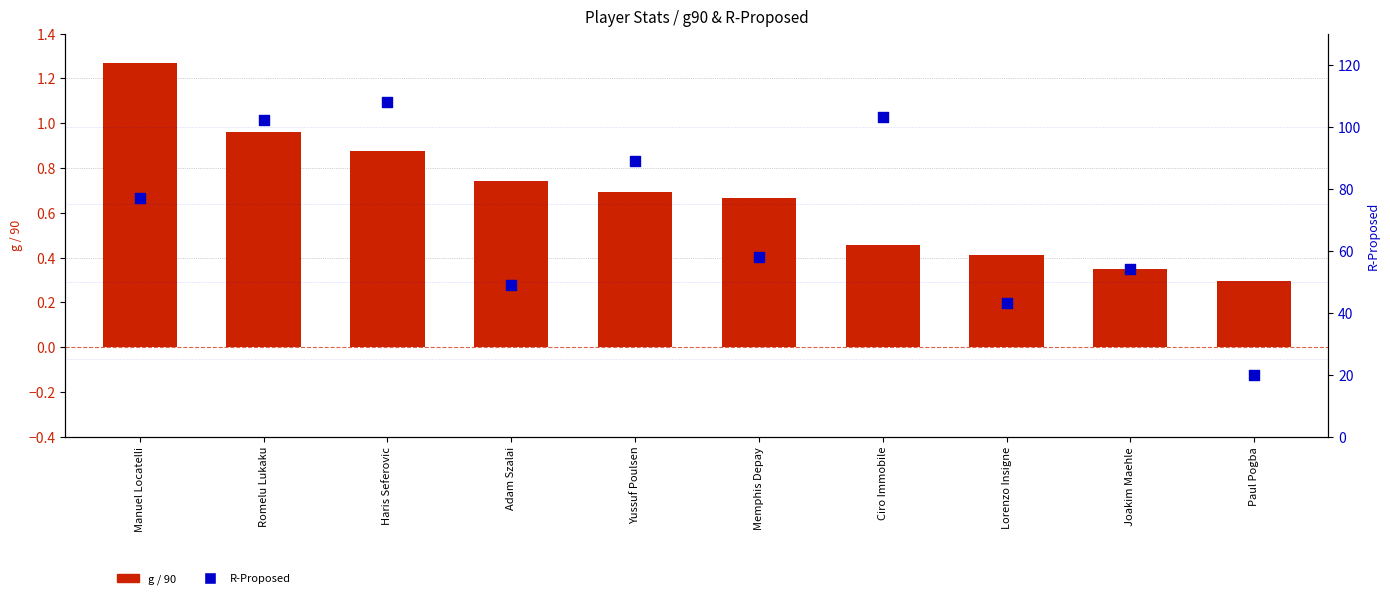

Which series reaches the maximum Y coordinate?

R-Proposed